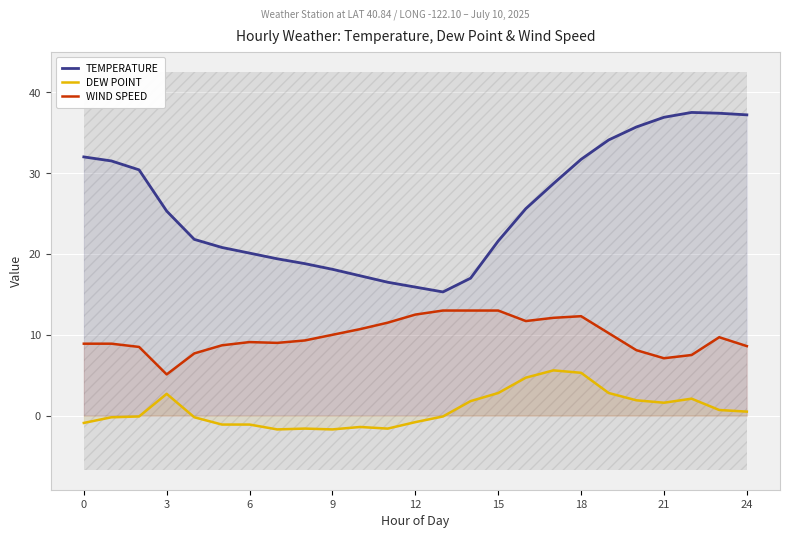

How many categories are shown in the chart?

25